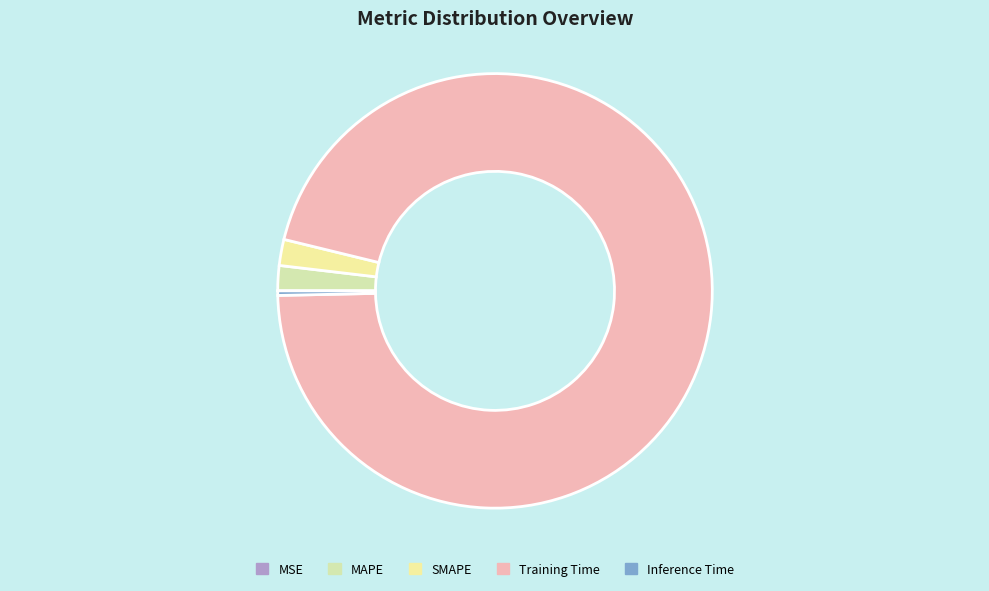

Which category accounts for the majority?

Training Time